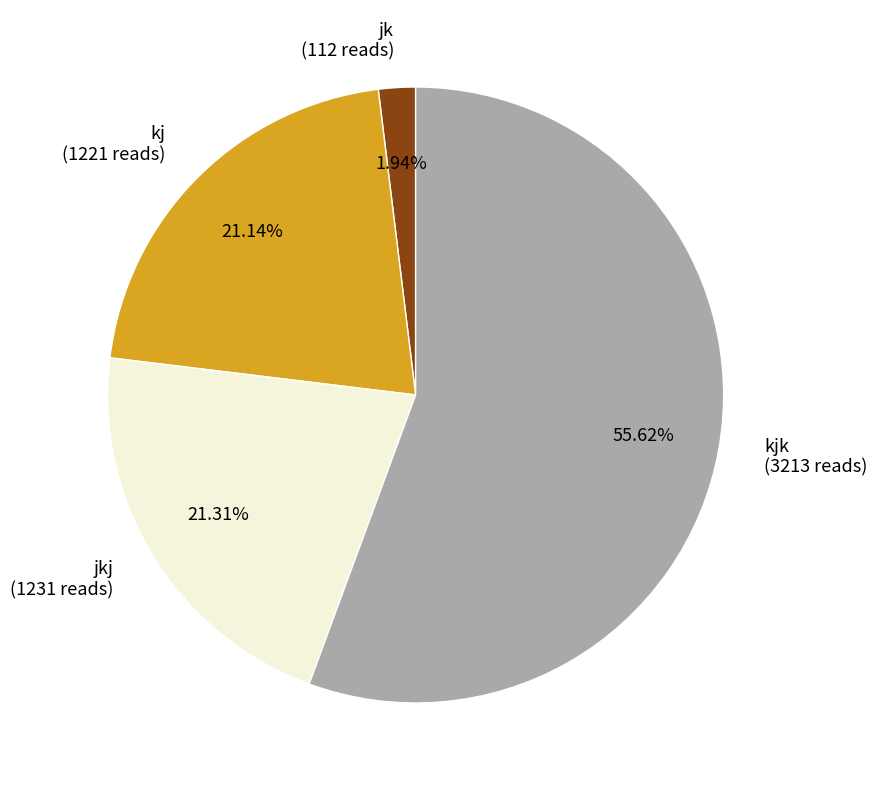

Does any single category account for the majority?

Yes